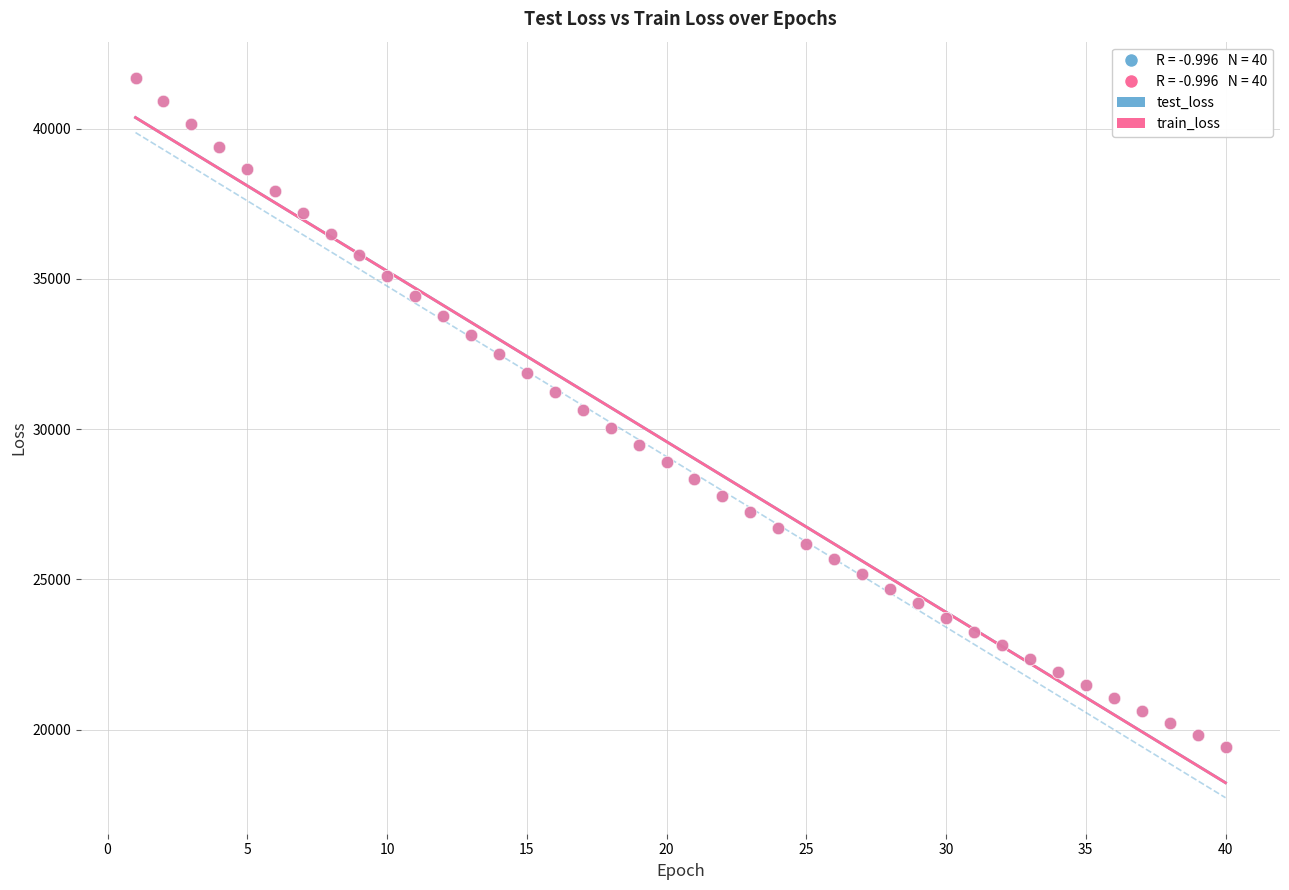

Which series has the widest spread of Y values?

train_loss